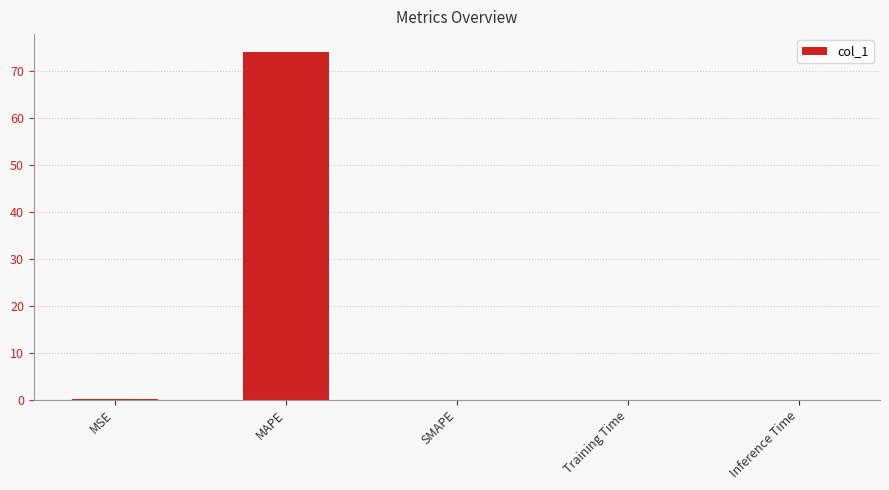

What is the maximum value shown in the chart?

74.1